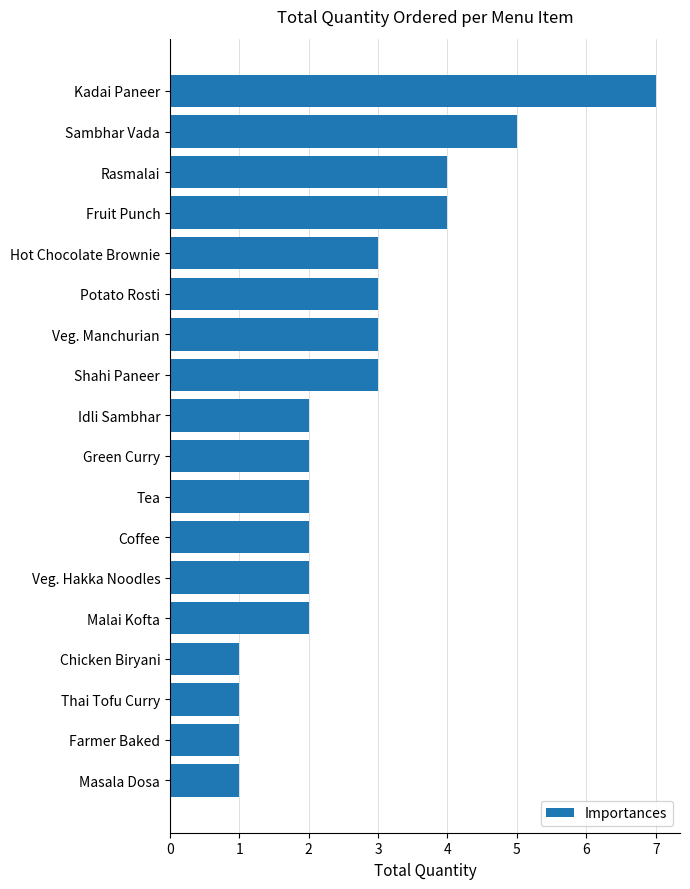

Between Thai Tofu Curry and Malai Kofta, which is larger?

Malai Kofta